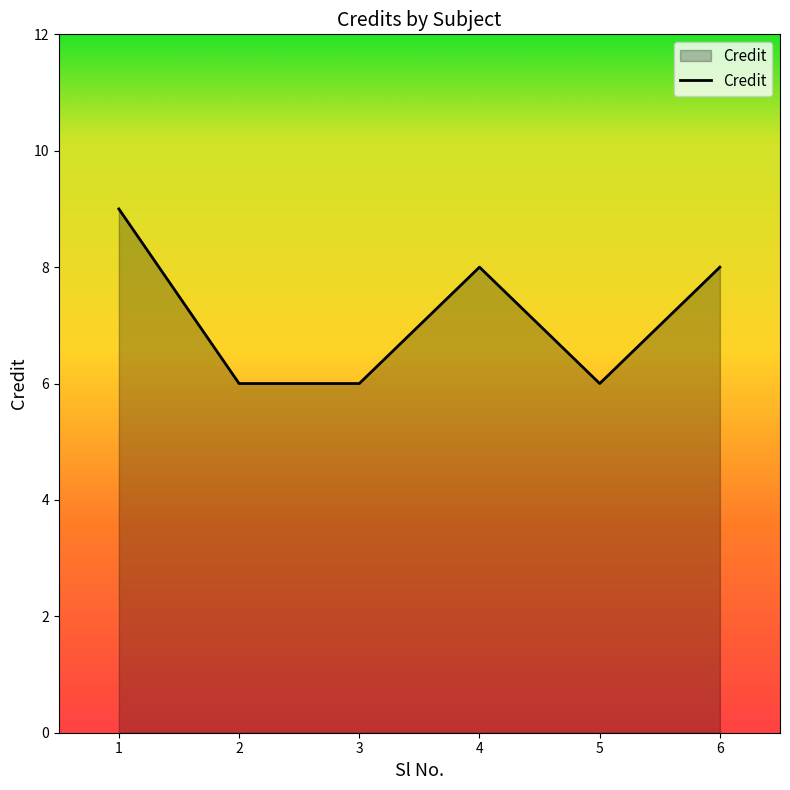

Count the values in the range 6 to 8.

5